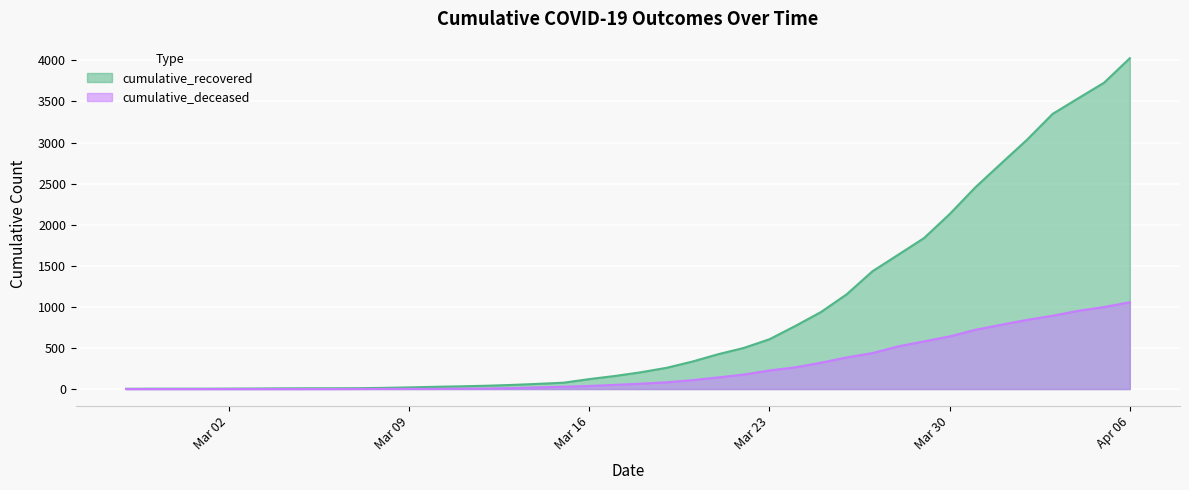

What is the maximum value shown in the chart?

4026